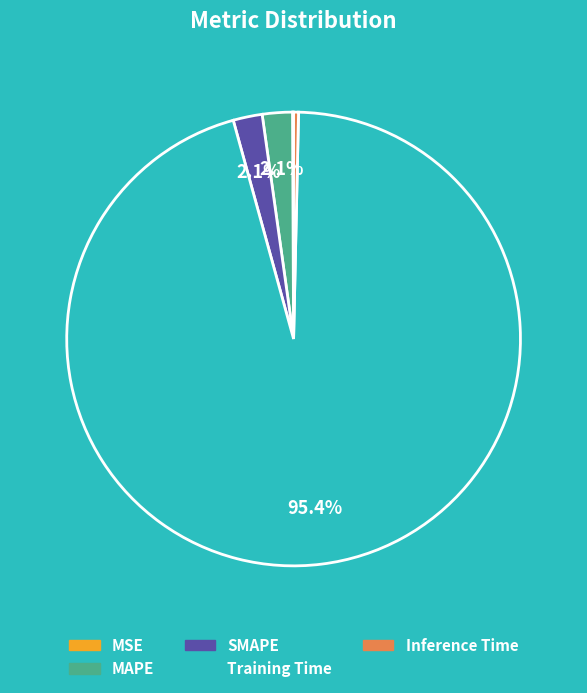

Which has a higher value, Inference Time or Training Time?

Training Time